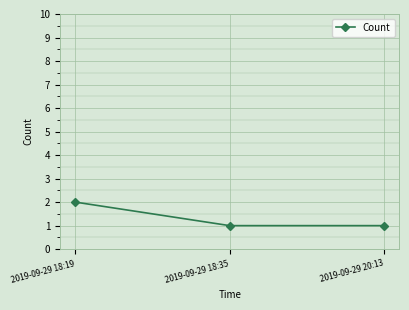

The chart shows a value of 1 at 2019-09-29 18:35. True or false?

True